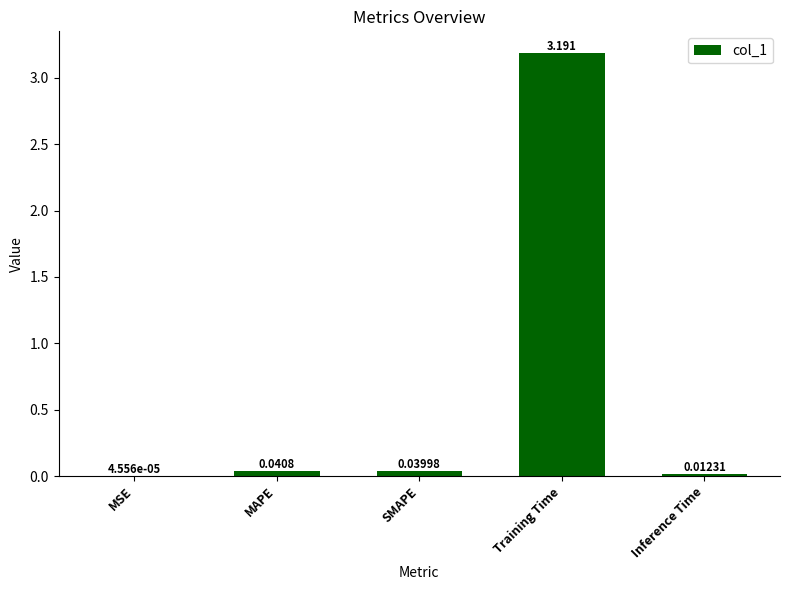

At which category does the chart reach its peak across all series?

Training Time